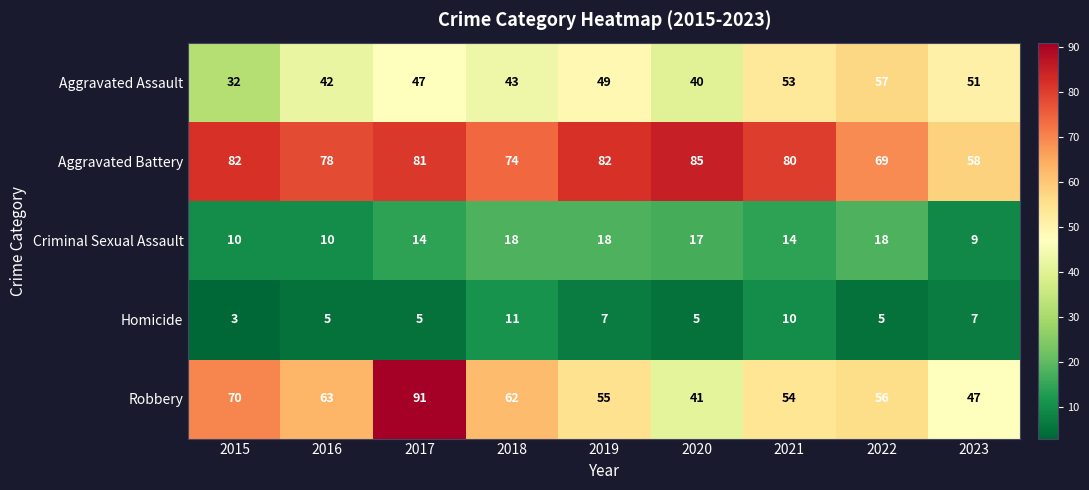

List the series in order of their peak value, highest first.

Robbery, Aggravated Battery, Aggravated Assault, Criminal Sexual Assault, Homicide